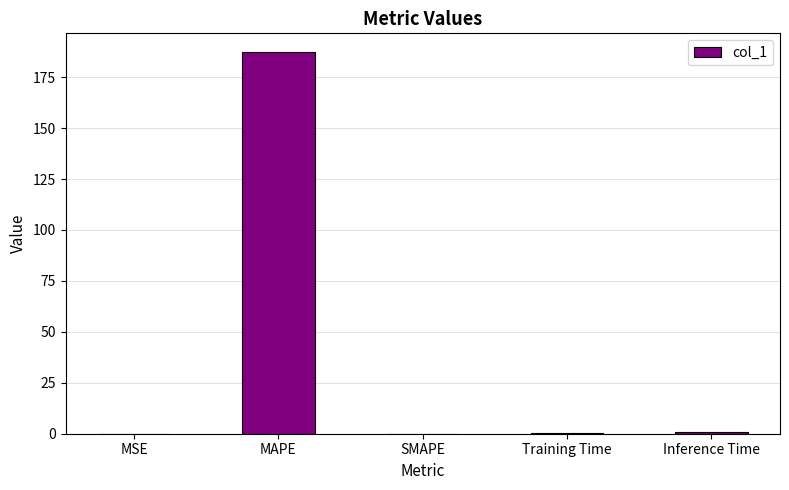

True or false: the data shows -116.4 at SMAPE.

False